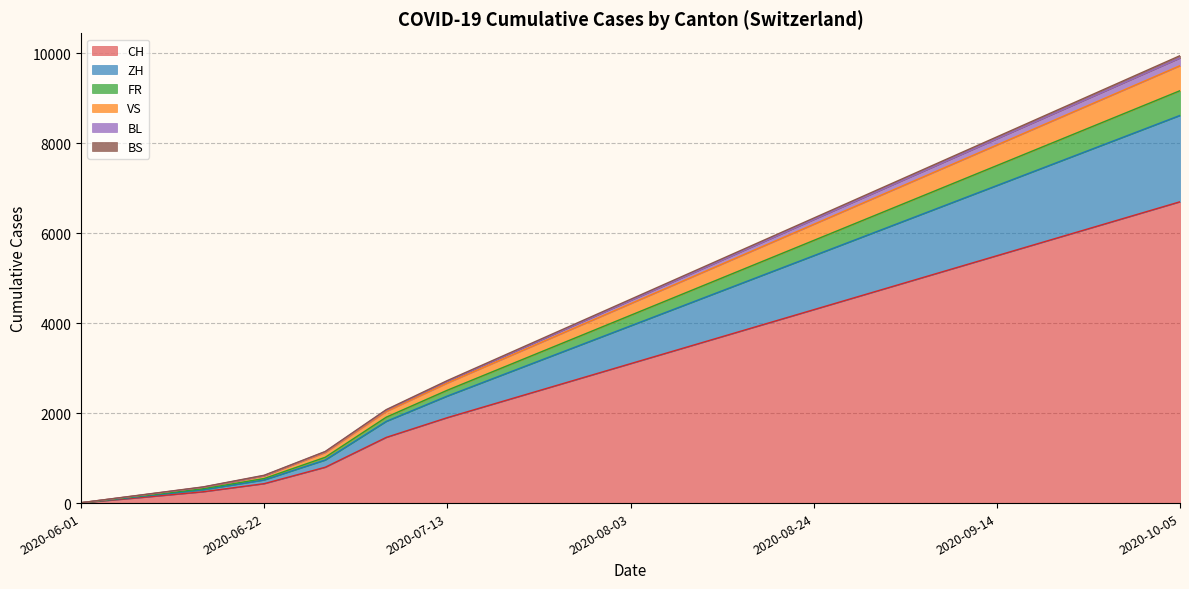

What is the label of the 5th point from the right?

2020-09-07